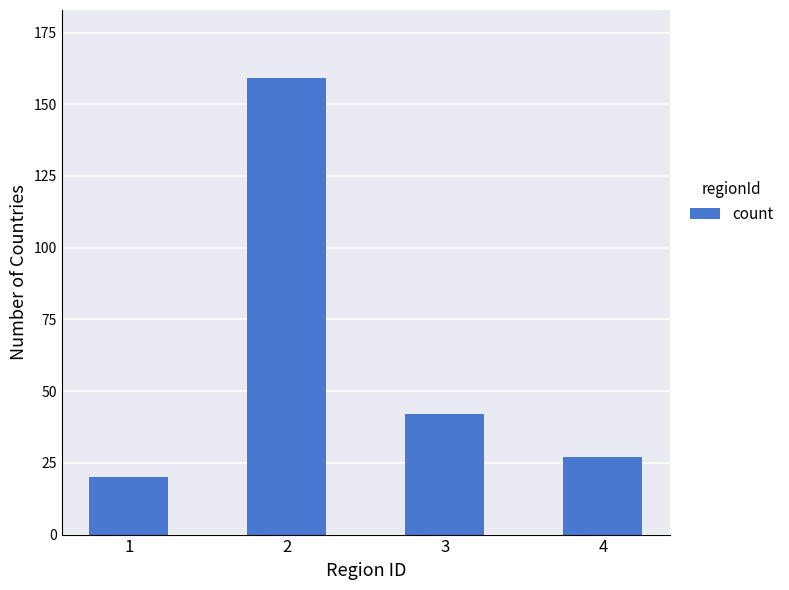

Reading left to right, transcribe all the data shown in this chart.

1=20	2=159	3=42	4=27